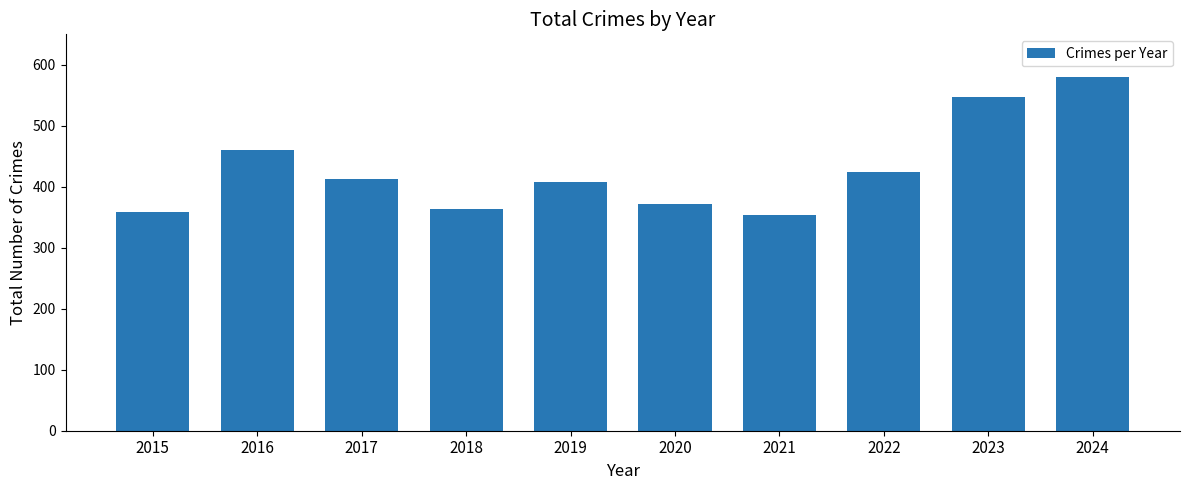

Where is the data nearest to the value 466?

2016